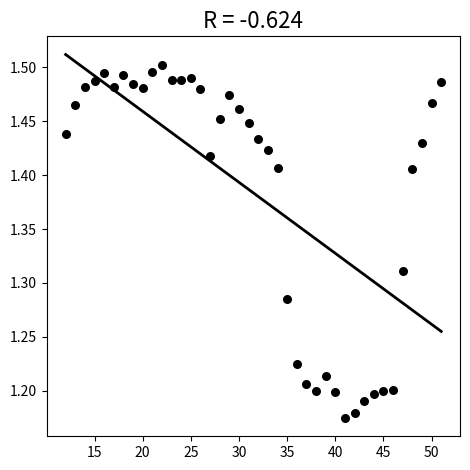

What is the range of X values (max minus min)?

39.0